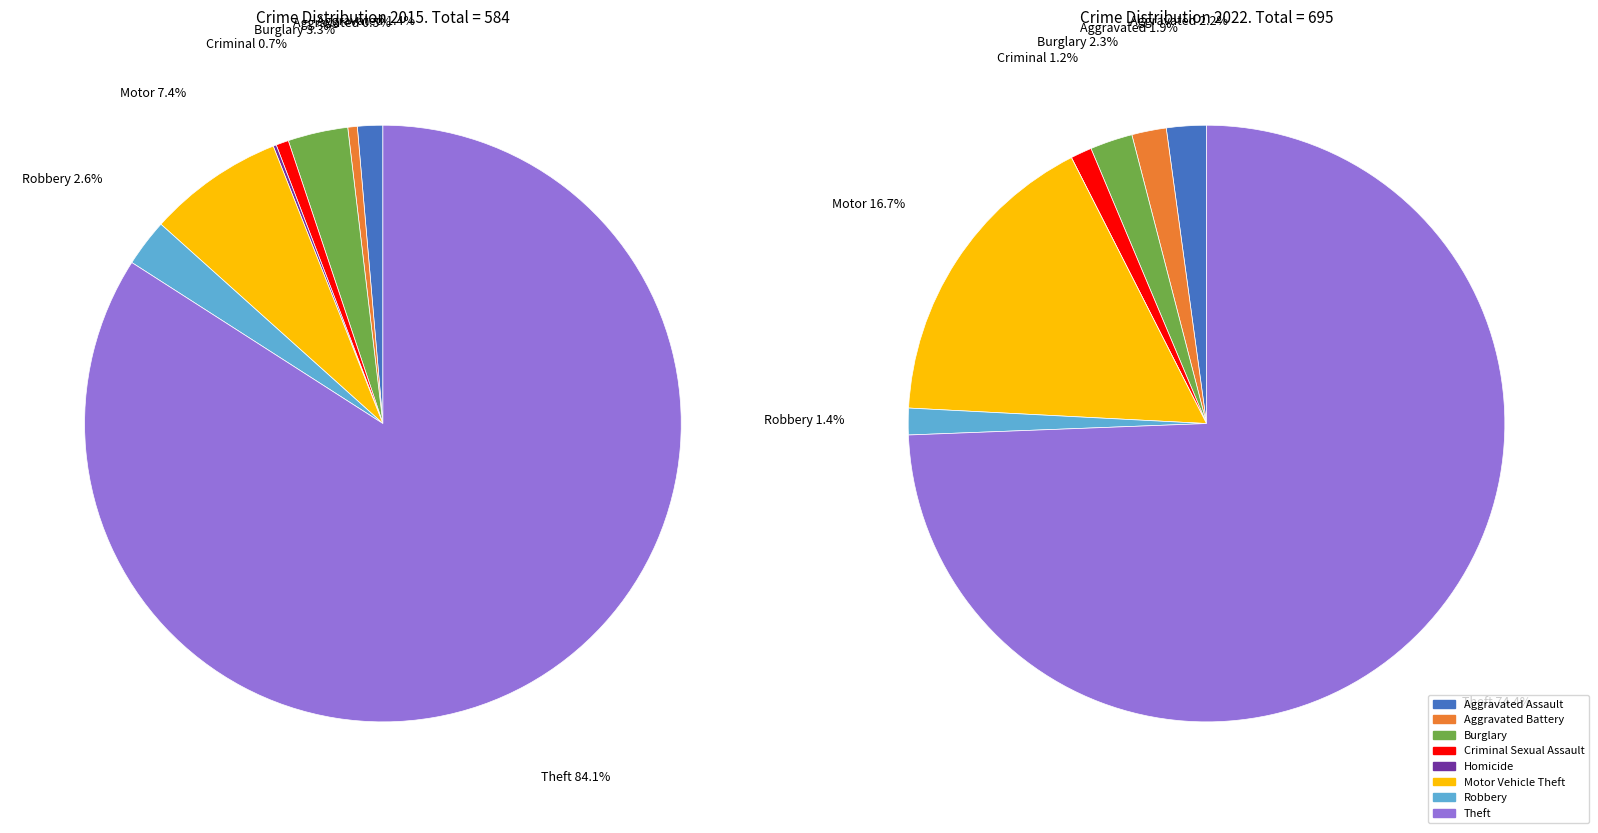

Which slice is the largest?

Theft